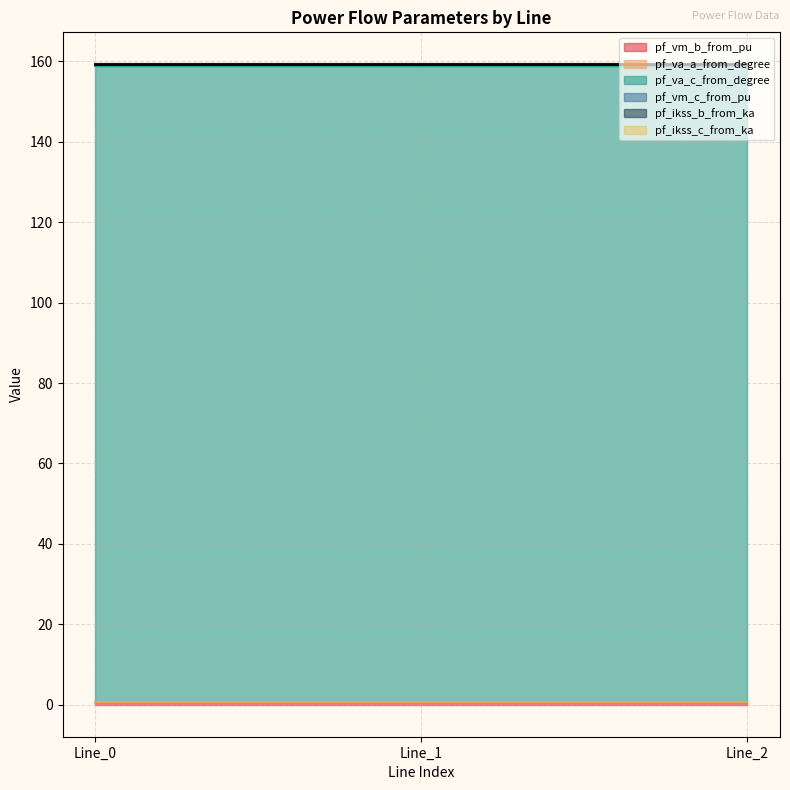

What are all the series names shown in the legend?

pf_vm_b_from_pu, pf_va_a_from_degree, pf_va_c_from_degree, pf_vm_c_from_pu, pf_ikss_b_from_ka, pf_ikss_c_from_ka